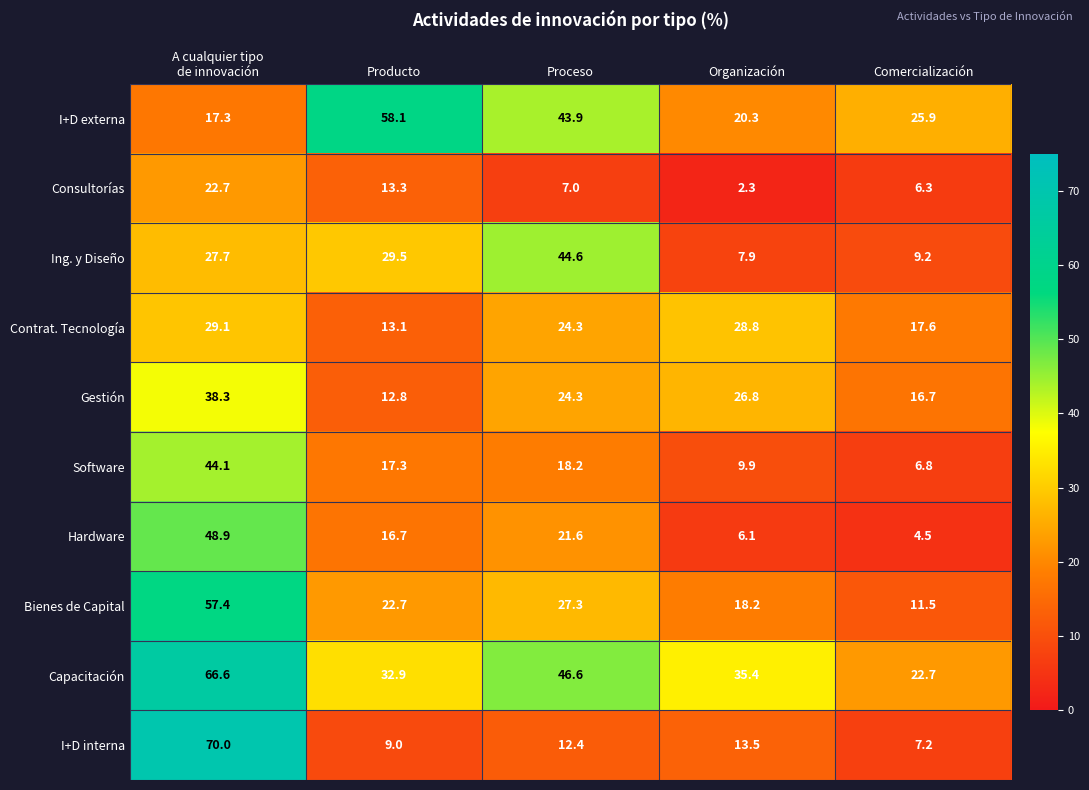

The value of I+D externa at Proceso is 21.1. True or false?

False